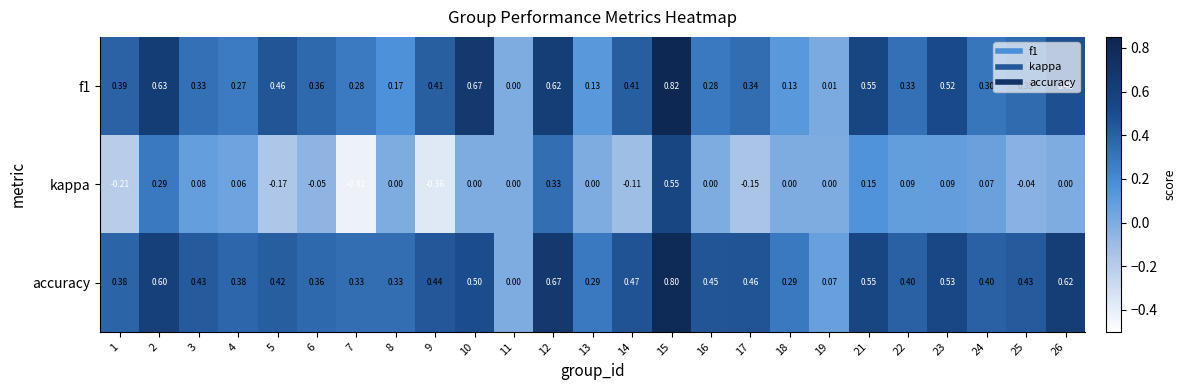

Which series has the largest total across all categories?

accuracy